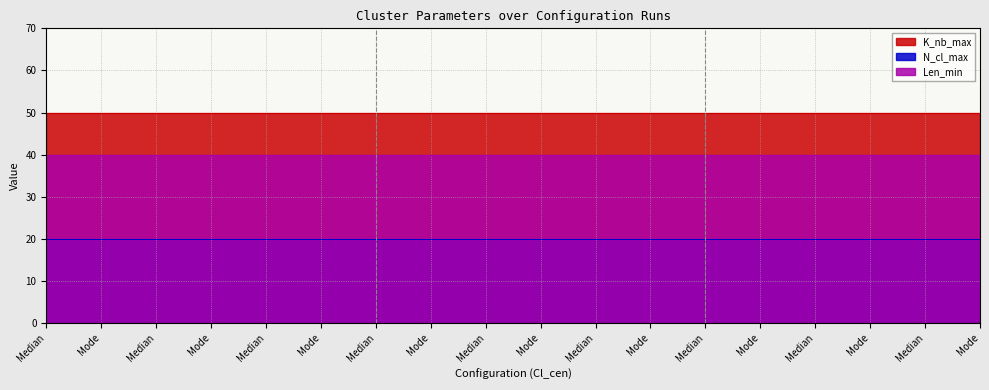

What is the label of the 3rd point from the right?

Mode